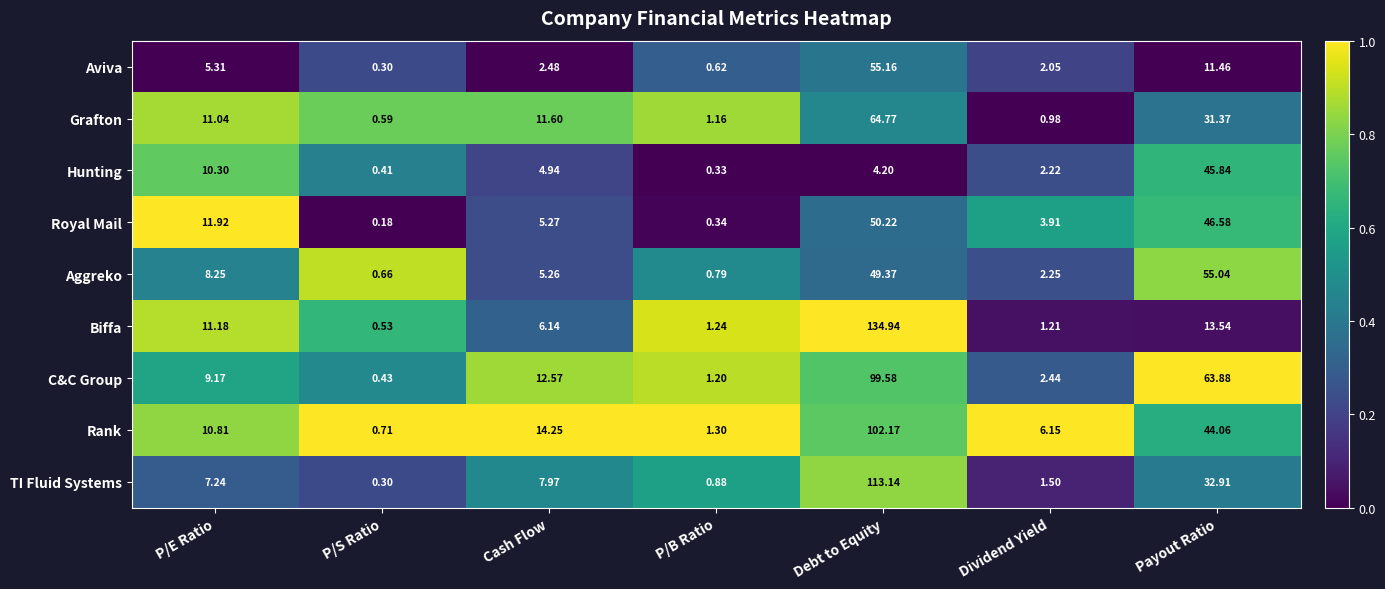

At which category does the chart reach its peak across all series?

Debt to Equity